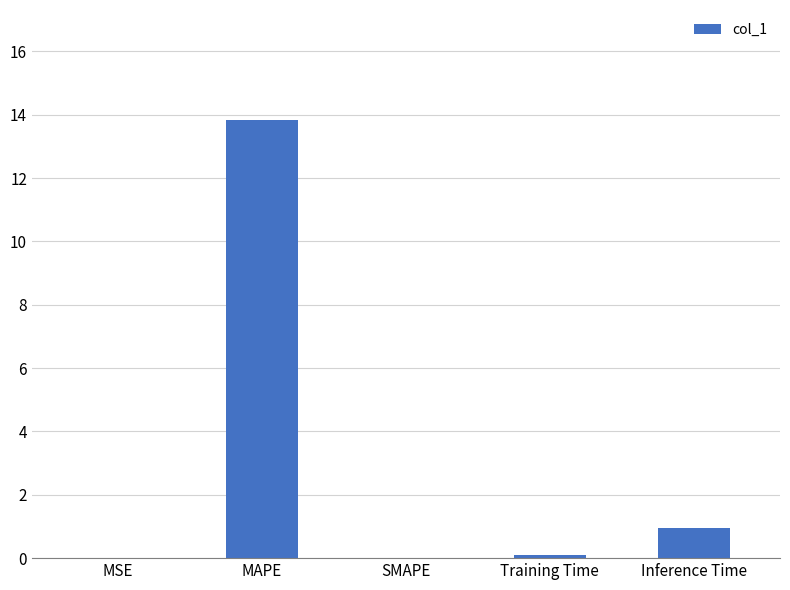

What is the sum of all values?

14.9